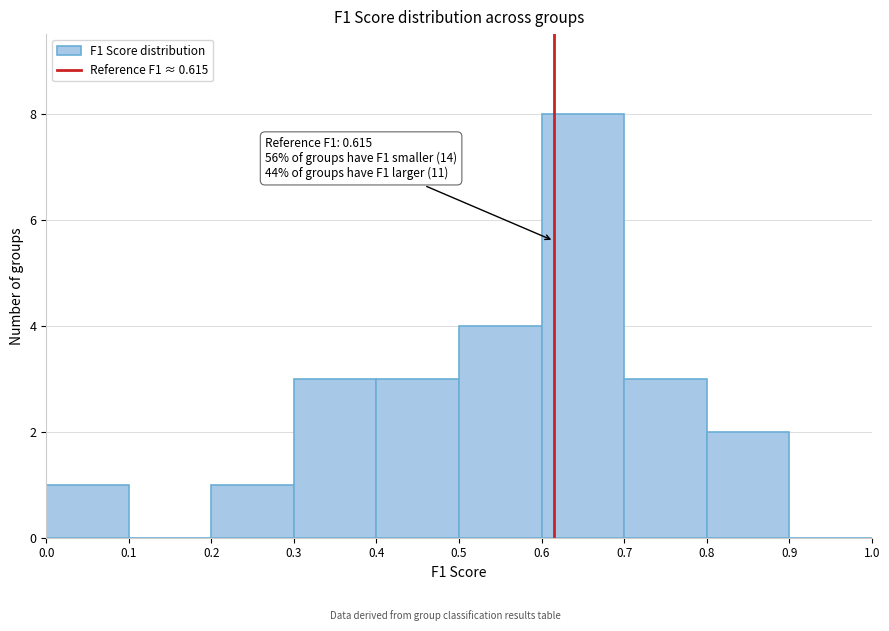

Which range on the x-axis has the tallest bar?

0.6 to 0.7